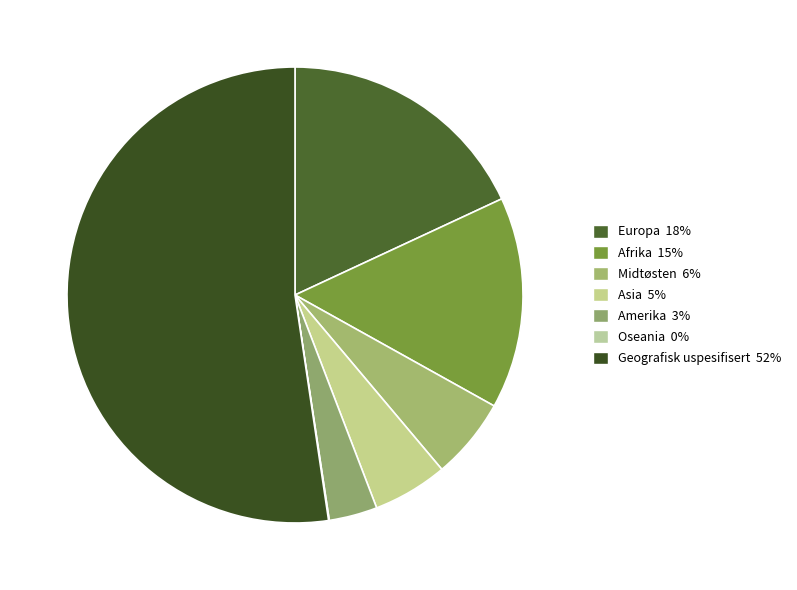

To the nearest percent, what is the difference between the Afrika and Geografisk uspesifisert slice percentages?

37%